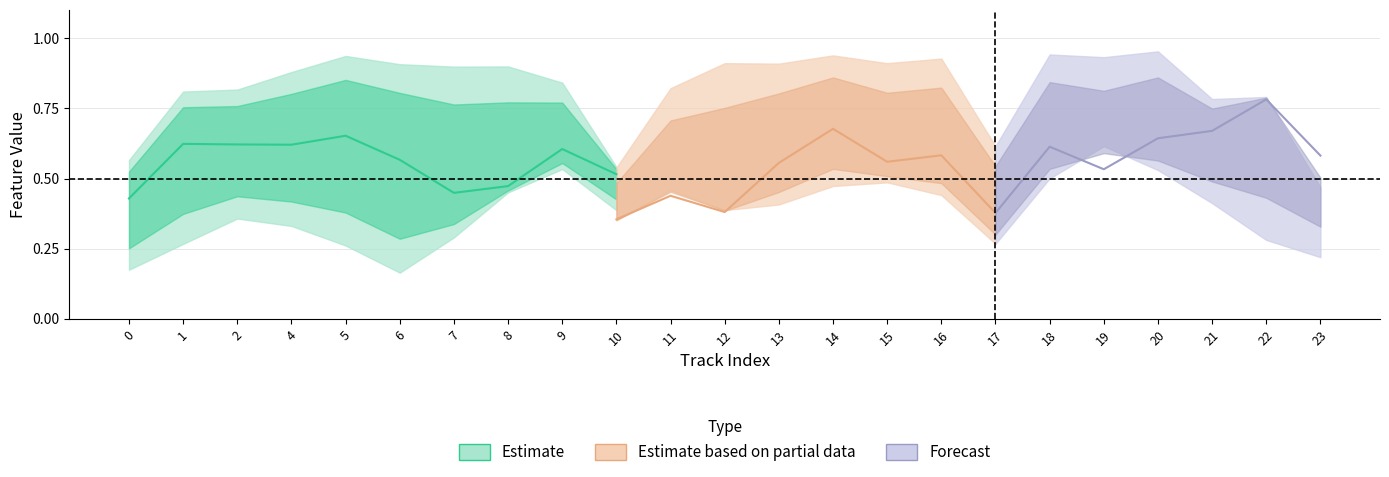

How many distinct data groups are displayed?

3